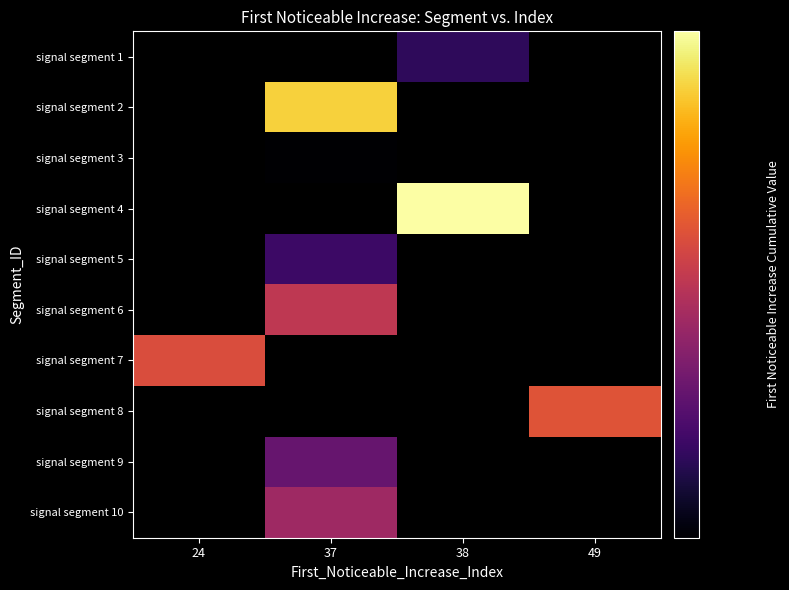

How many positive values does the signal segment 1 series have?

1